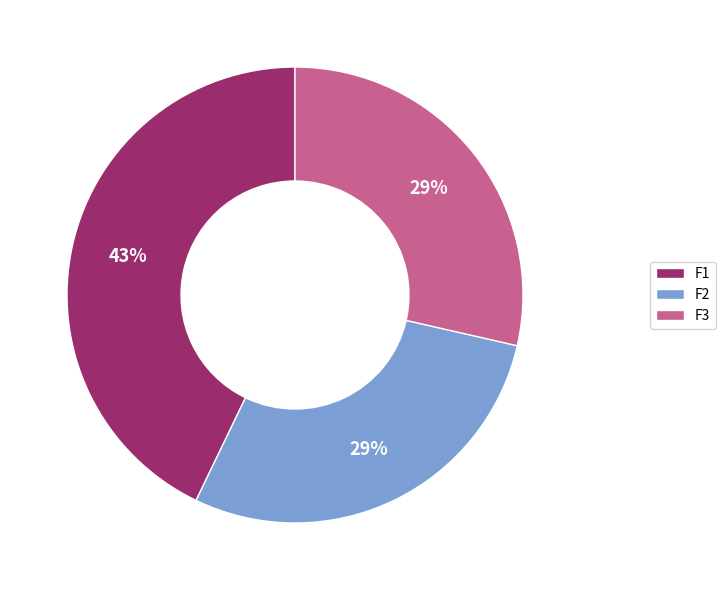

Is there any slice that represents more than half of the pie?

No